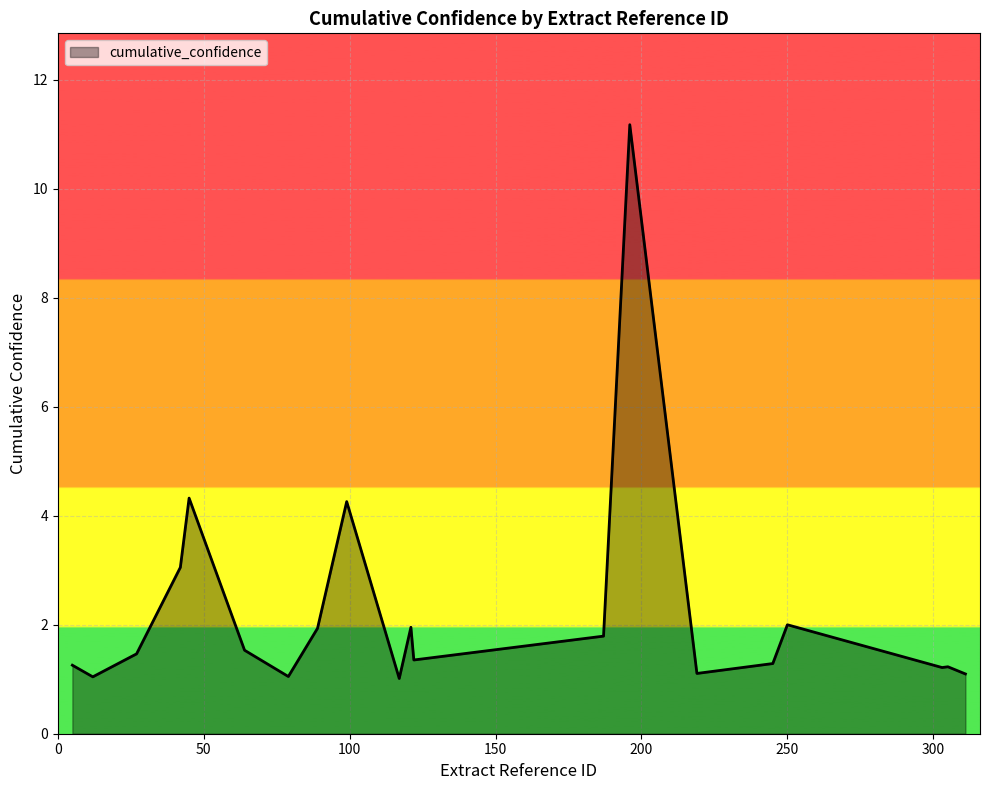

What is the smallest value displayed?

1.0